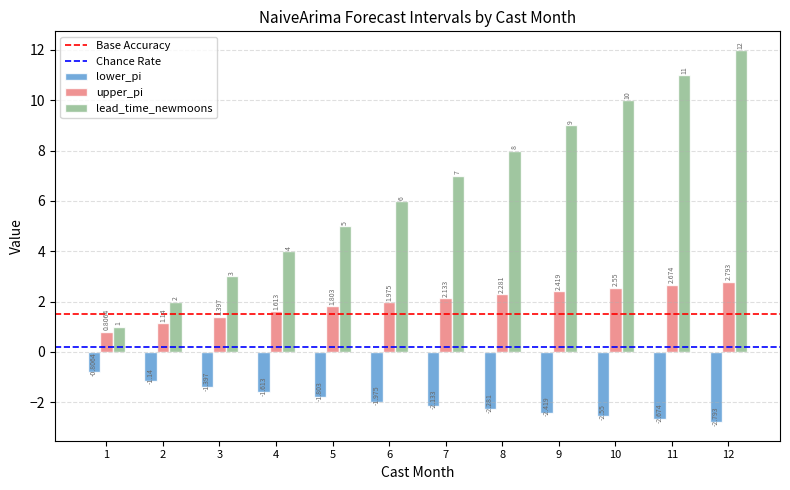

Which series has the largest range (max minus min)?

lead_time_newmoons